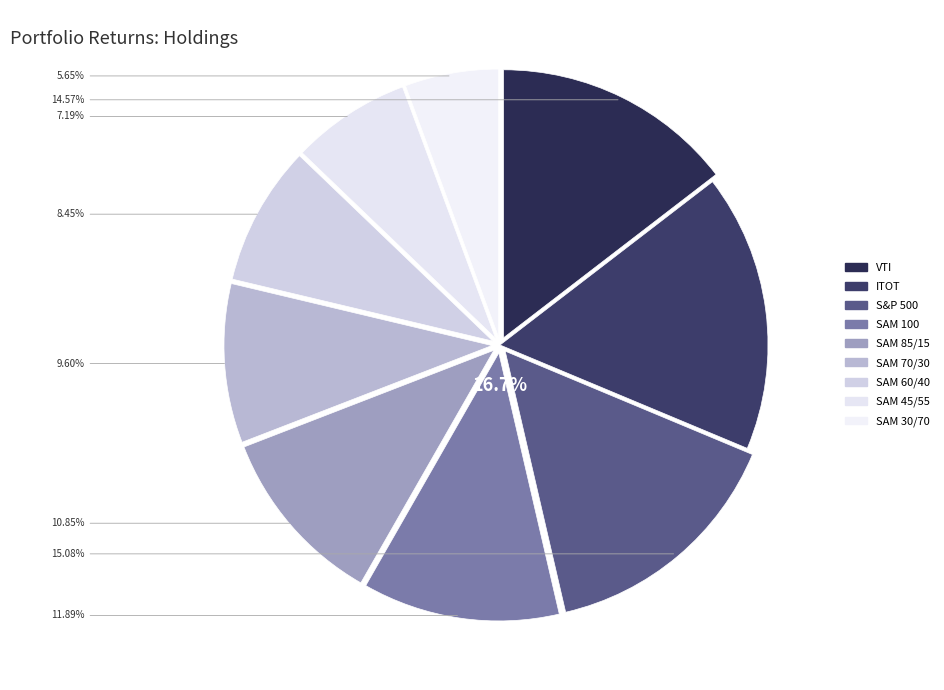

What is the largest slice in the pie chart?

ITOT